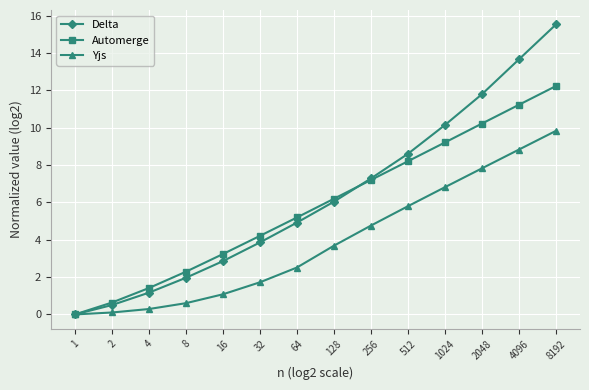

How many values in the Automerge series are below 6?

7